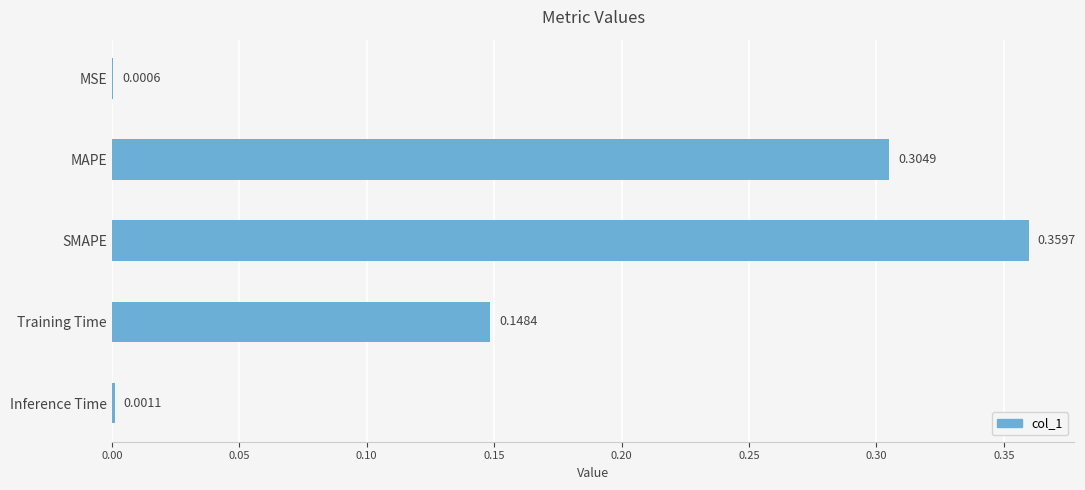

What is the change in value from SMAPE to Inference Time?

-0.4